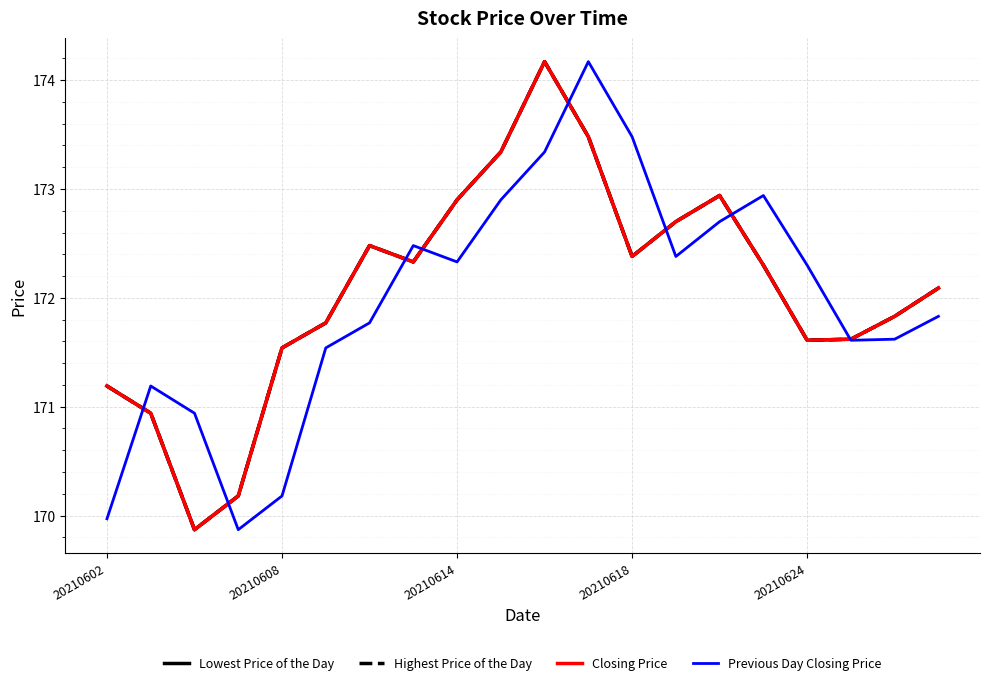

At which label is Lowest Price of the Day closest to 172?

19